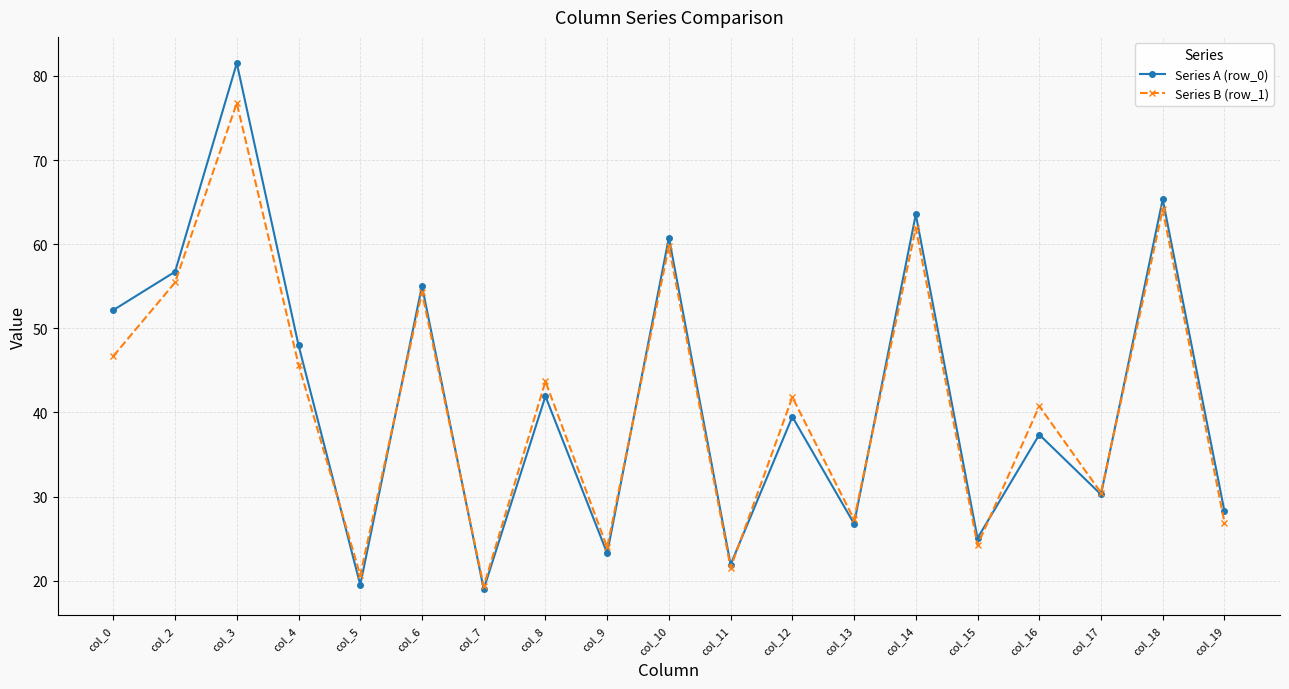

What is the approximate value of Series A (row_0) at col_19?

28.3